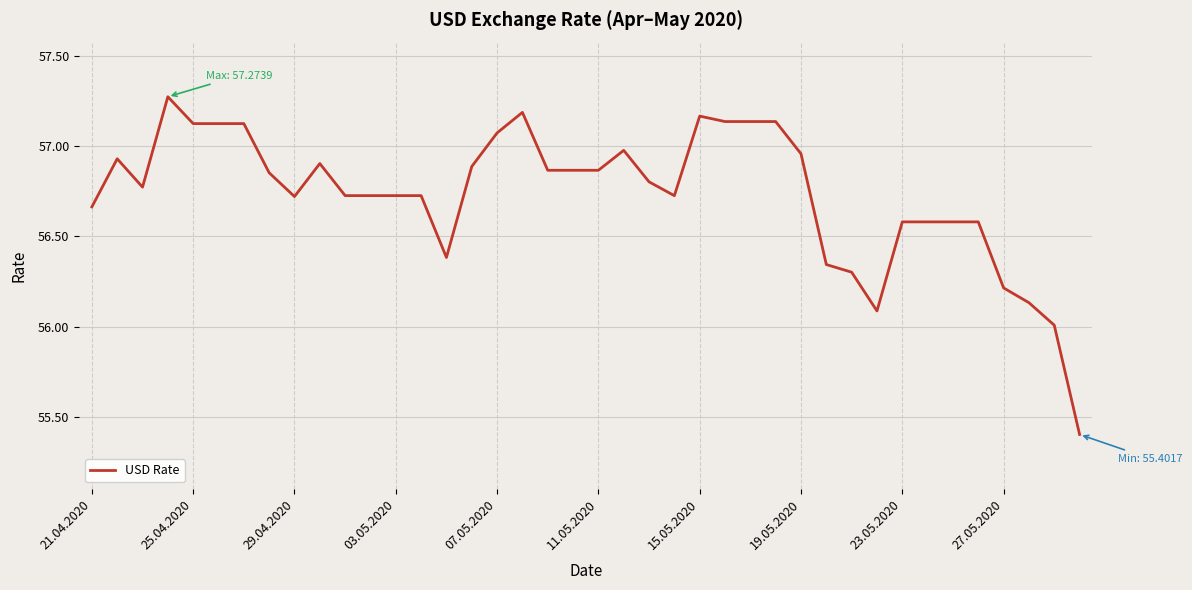

What is the difference between the maximum and minimum values?

1.9